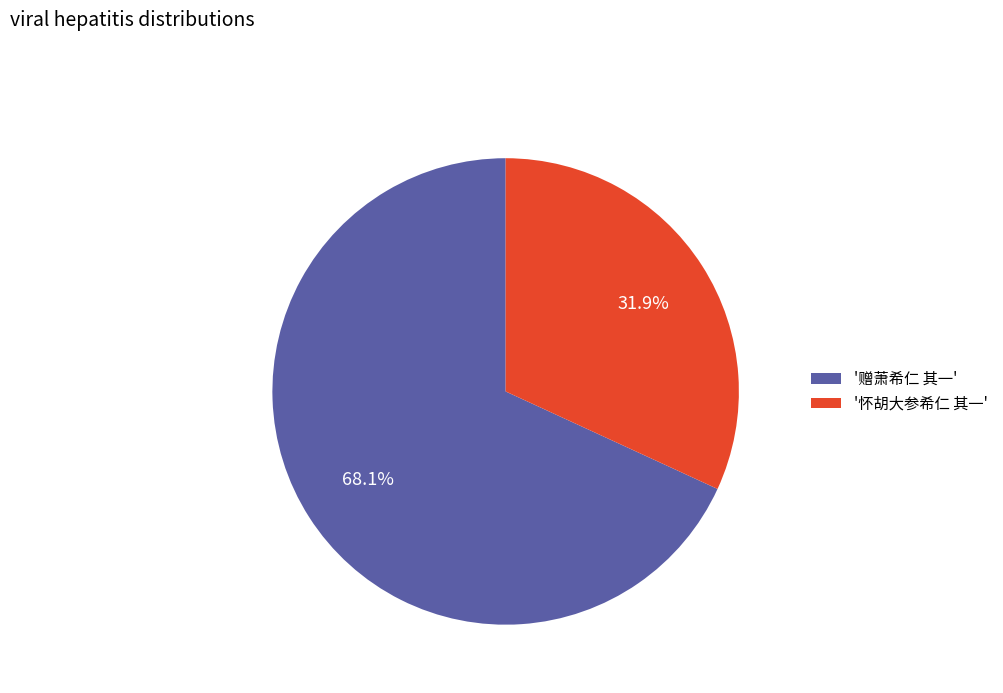

Approximately how many times larger is the value at '怀胡大参希仁 其一' compared to '赠萧希仁 其一'?

0.5